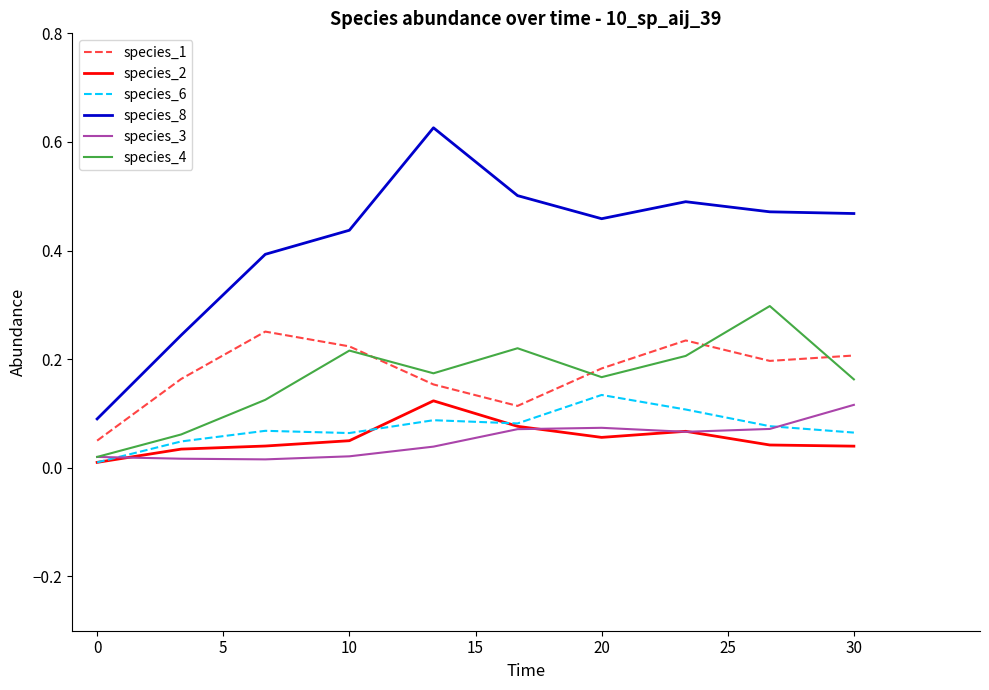

Count the number of data series in this chart.

6